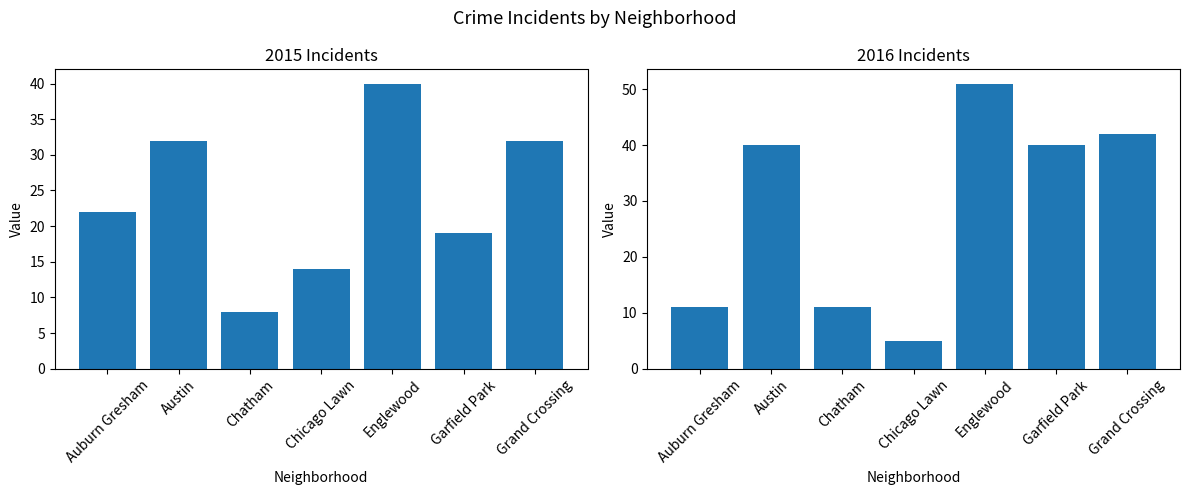

How many groups of bars are there?

7